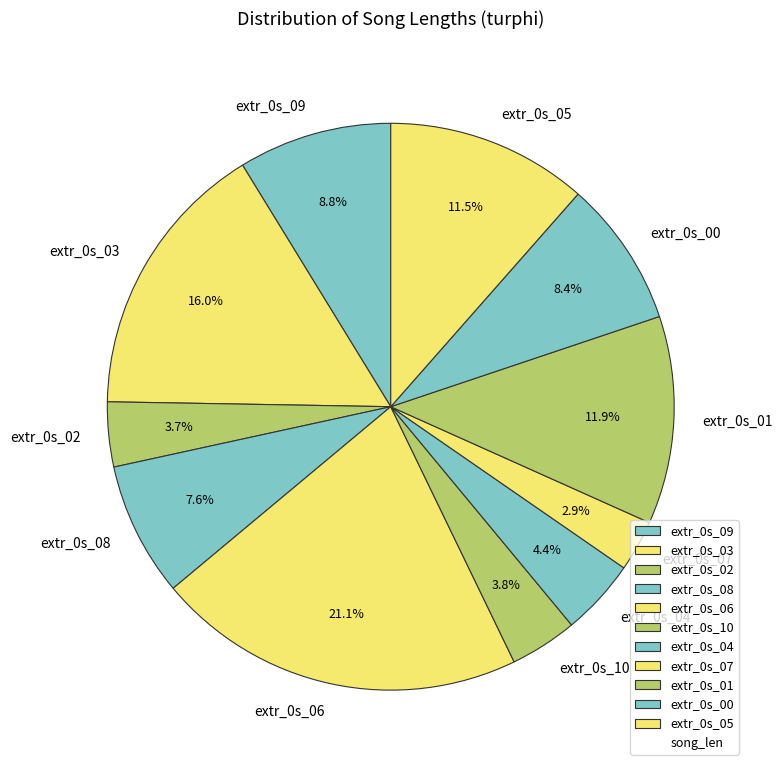

To the nearest percent, what is the combined percentage of extr_0s_00 and extr_0s_02?

12%